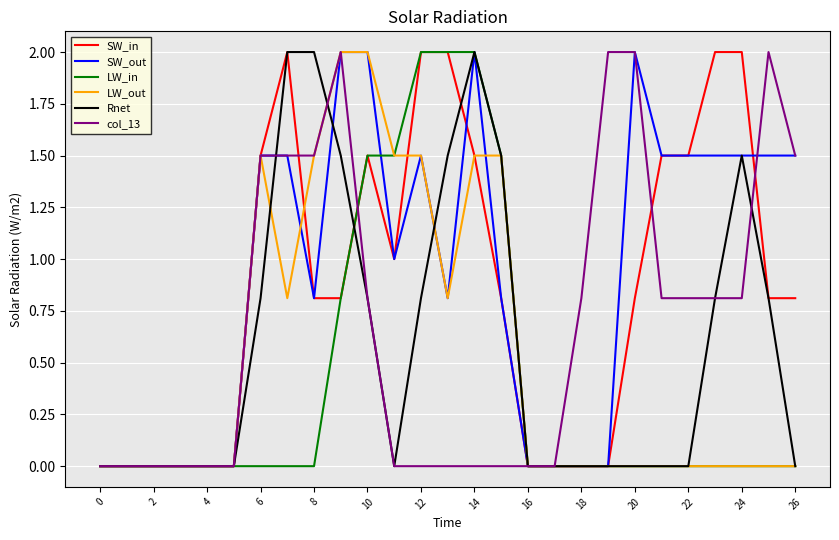

What is the greatest value displayed?

2.0